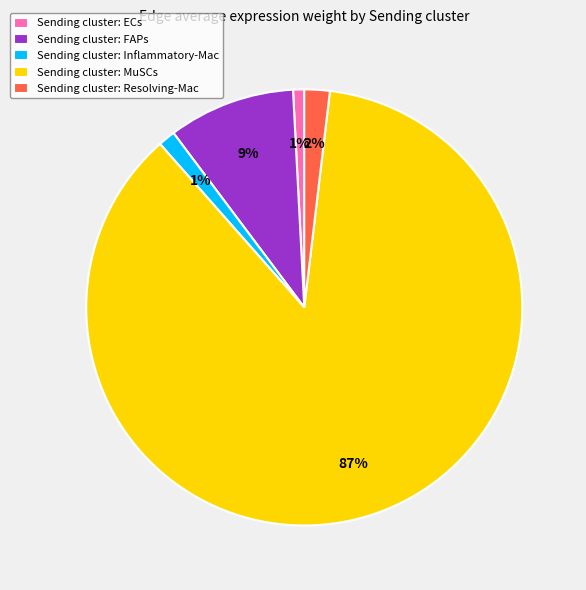

How many segments does this pie chart have?

5